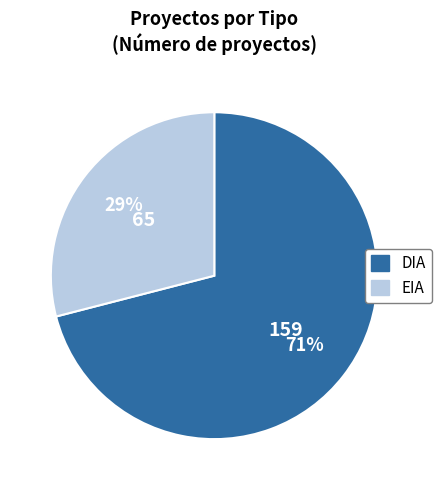

What percentage is the DIA slice, to the nearest percent?

71%